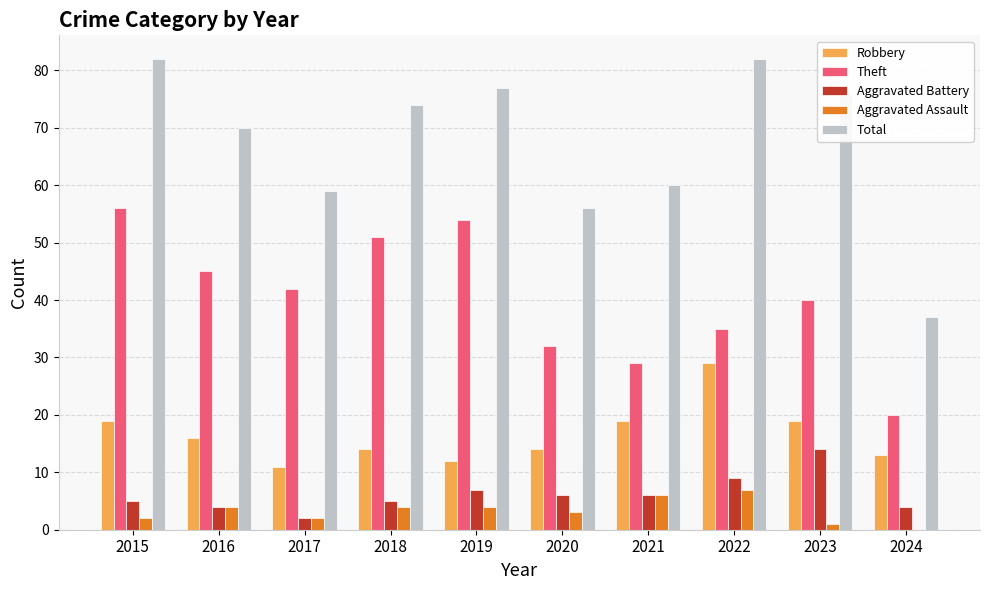

What is the greatest value displayed?

82